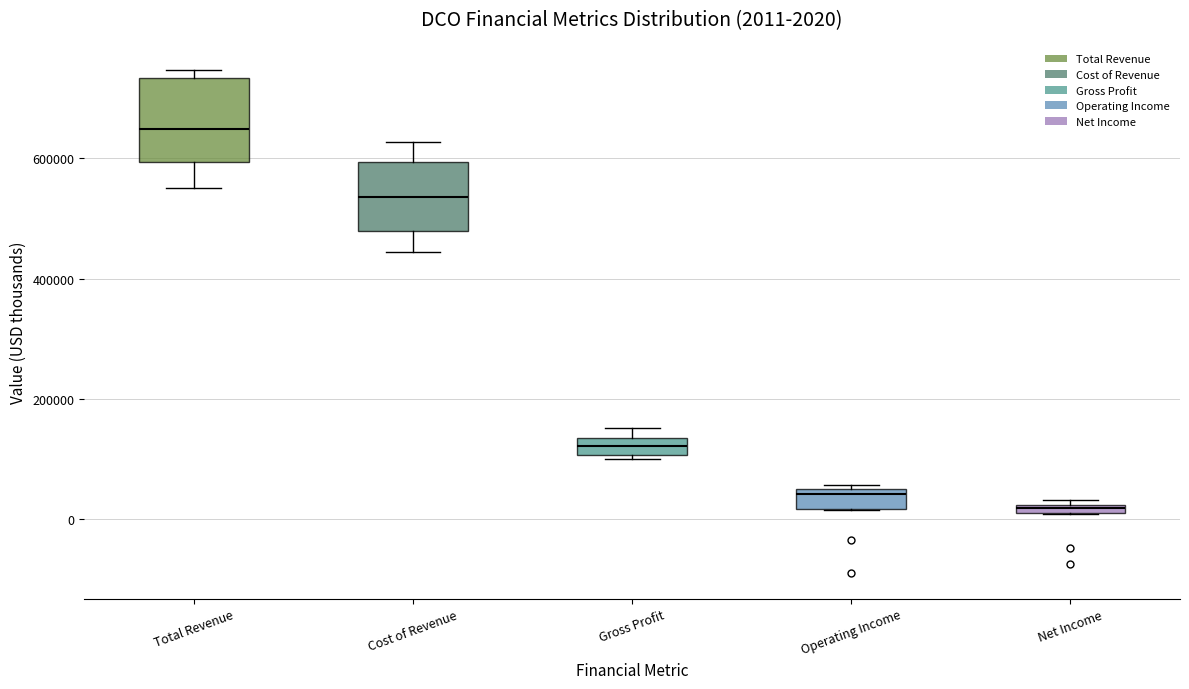

Comparing the boxes themselves (not the whiskers), which one is the tallest?

Total Revenue